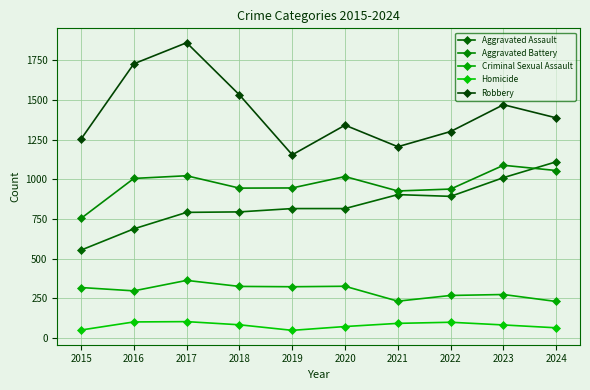

How many values in the Aggravated Battery series are below 1006?

5